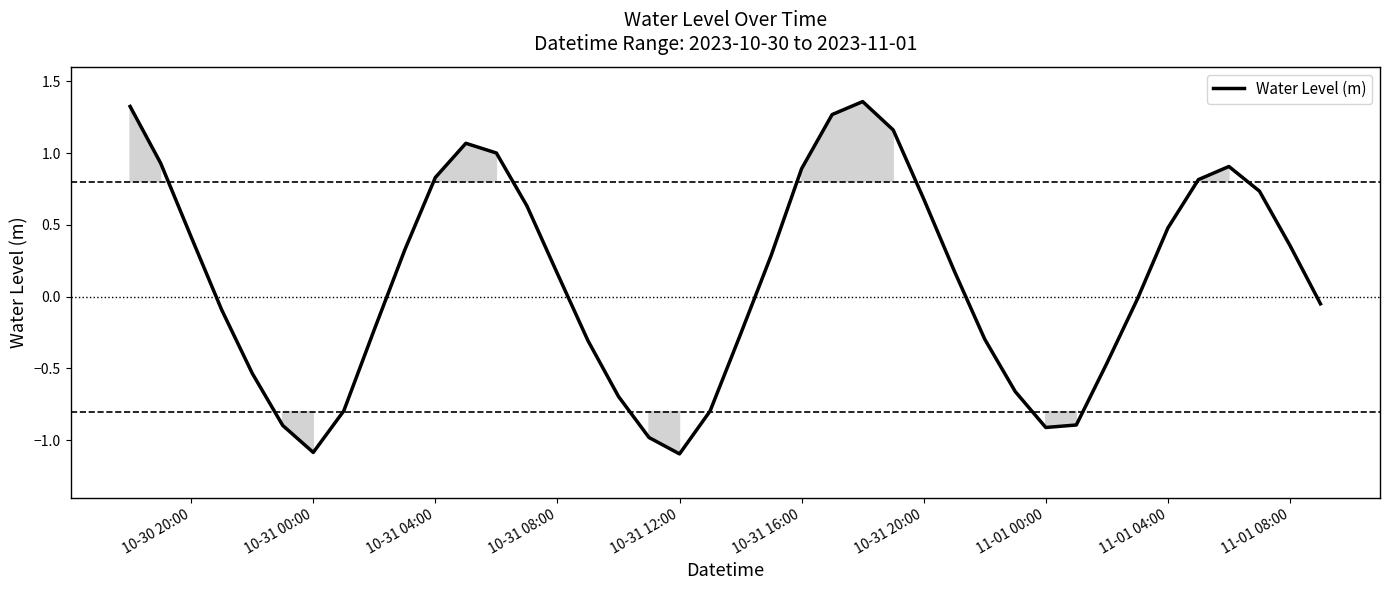

What is the difference between the maximum and second lowest values?

2.4